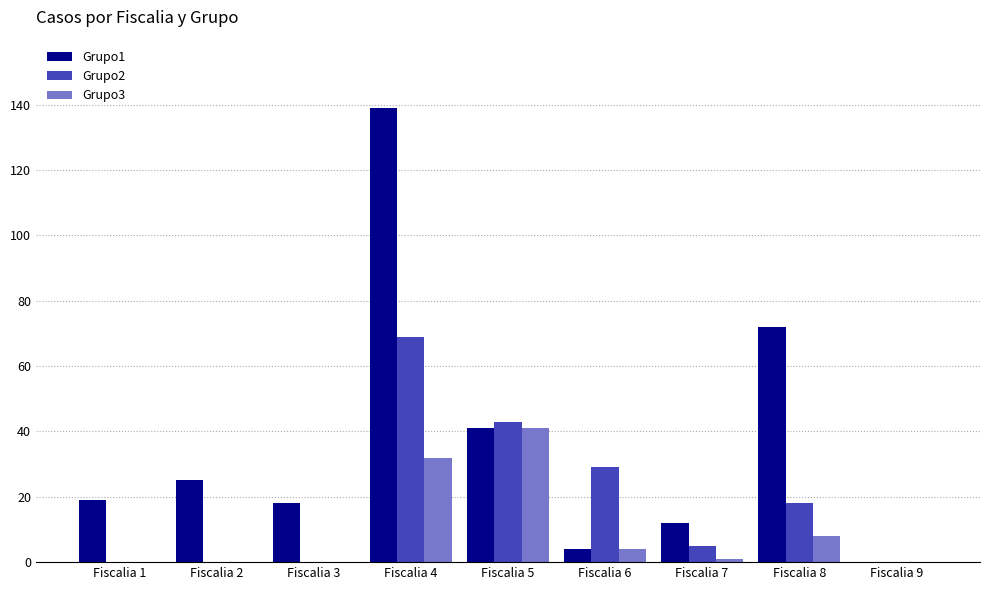

What is the greatest value displayed?

139